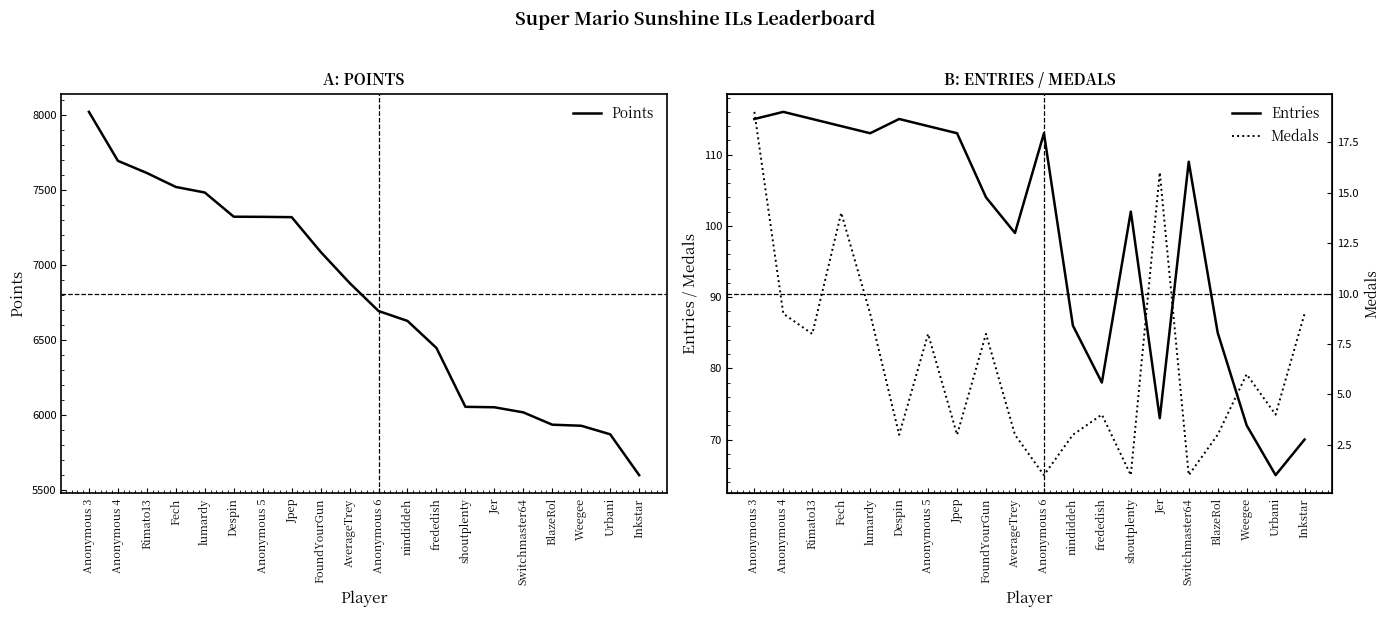

How many data points in Medals are less than 6?

10